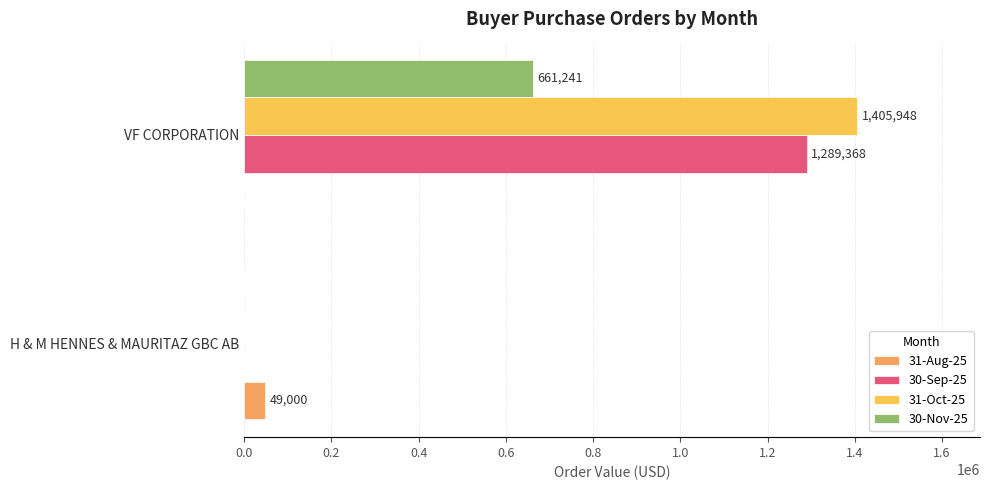

How many categories are shown in the chart?

2